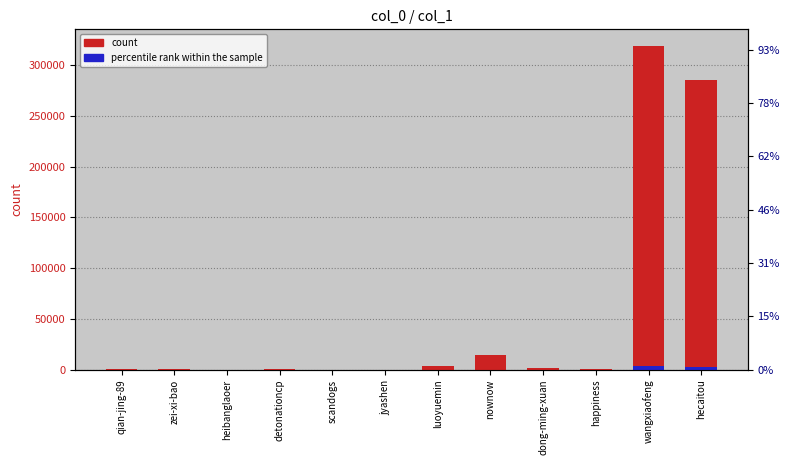

The value of count at nownow is 14184.0. True or false?

True